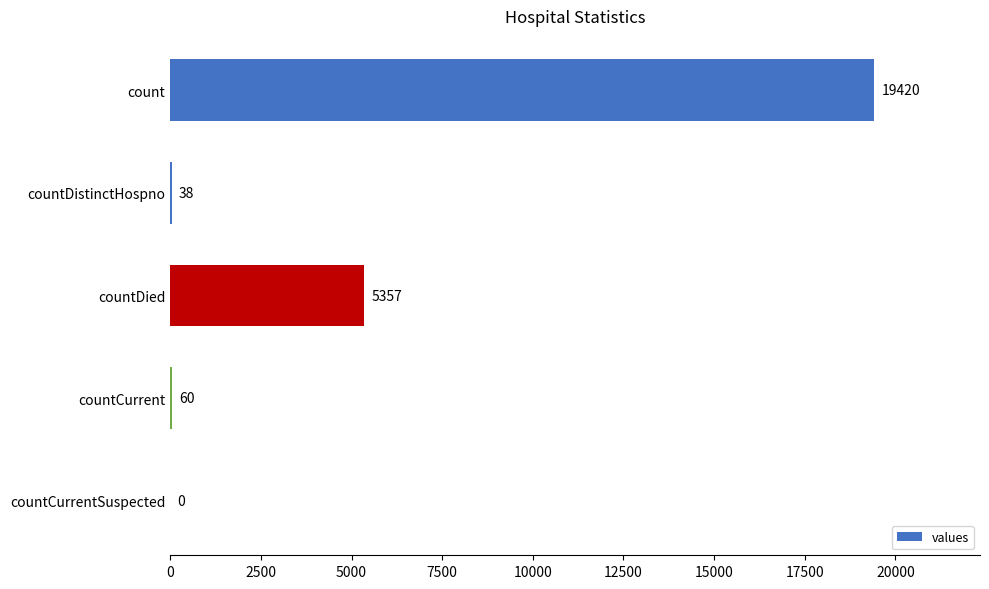

Reading top to bottom, extract all data points from this chart.

count=19420	countDistinctHospno=38	countDied=5357	countCurrent=60	countCurrentSuspected=0